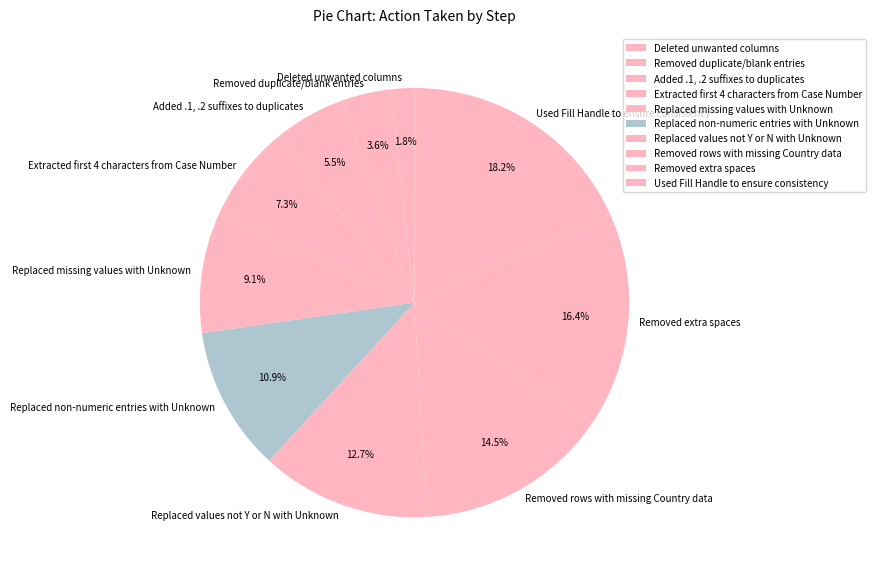

Combined, do Replaced non-numeric entries with Unknown and Removed rows with missing Country data account for over 50%?

No